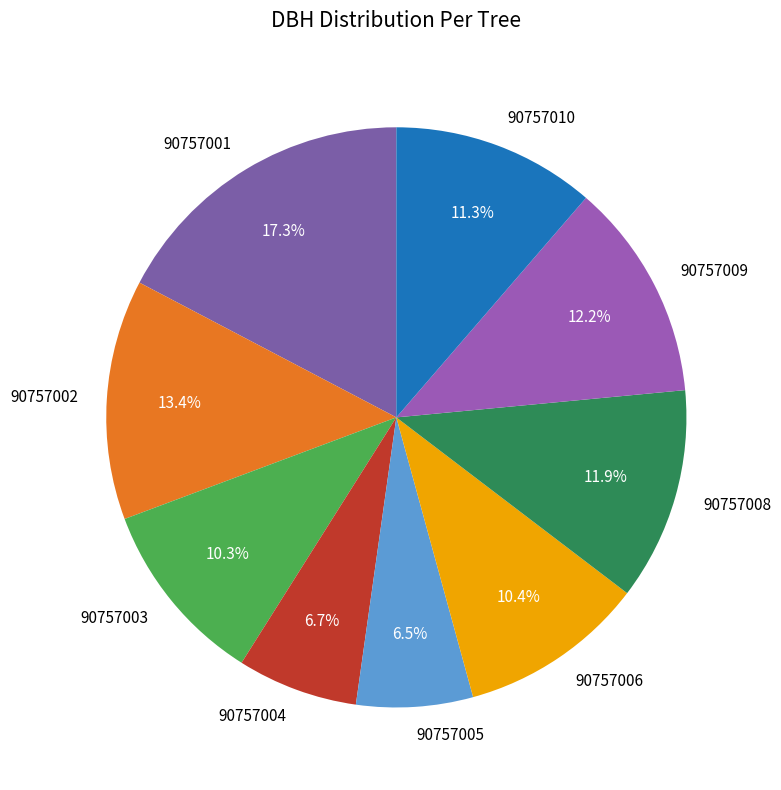

Combined, what portion of the pie is 90757005 and 90757004?

13.2%